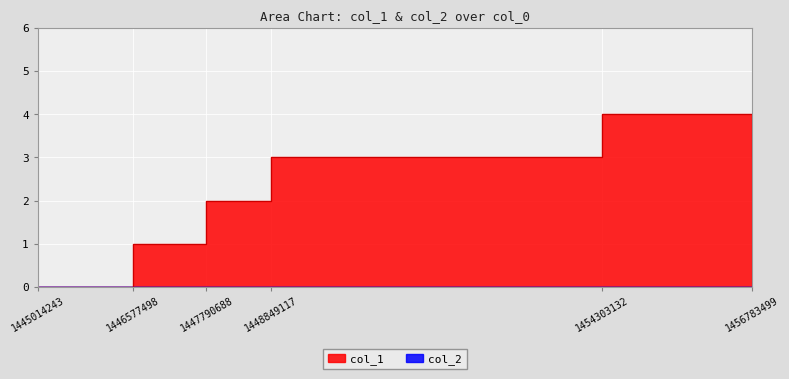

What is the ratio of the value at 1447790688 to the value at 1454303132?

0.5